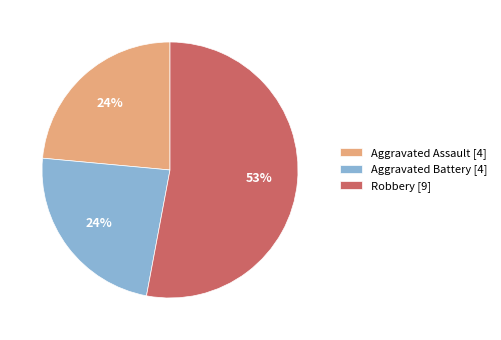

What is the largest slice in the pie chart?

Robbery [9]